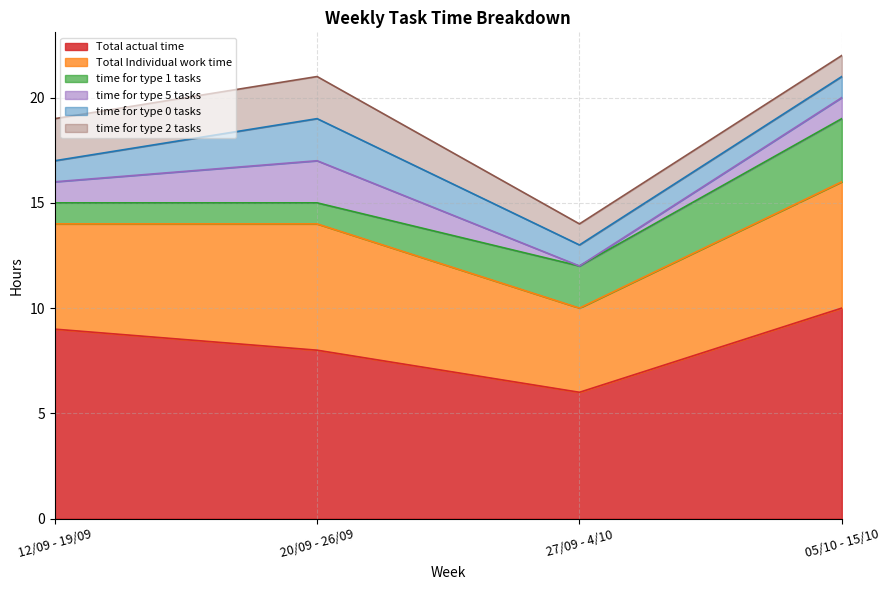

The Total Individual work time series shows 6 at 05/10 - 15/10. True or false?

True